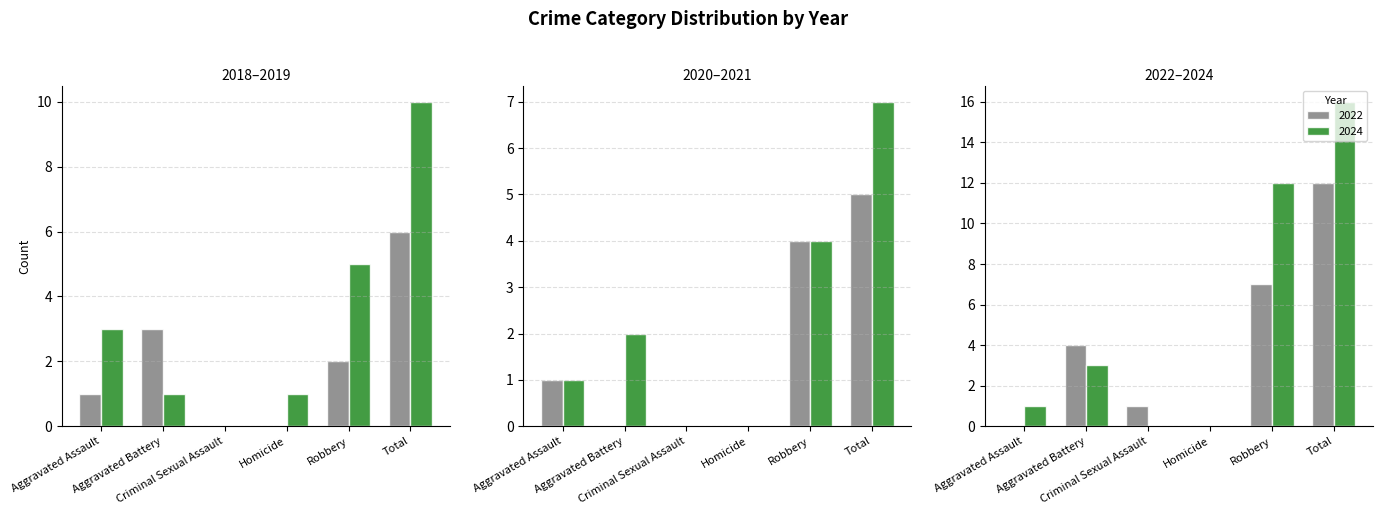

Reading right to left, list all the values displayed in this chart.

2019: 10	5	1	0	1	3
2018: 6	2	0	0	3	1
2021: 7	4	0	0	2	1
2022: 12	7	0	1	4	0
2024: 16	12	0	0	3	1
2020: 5	4	0	0	0	1